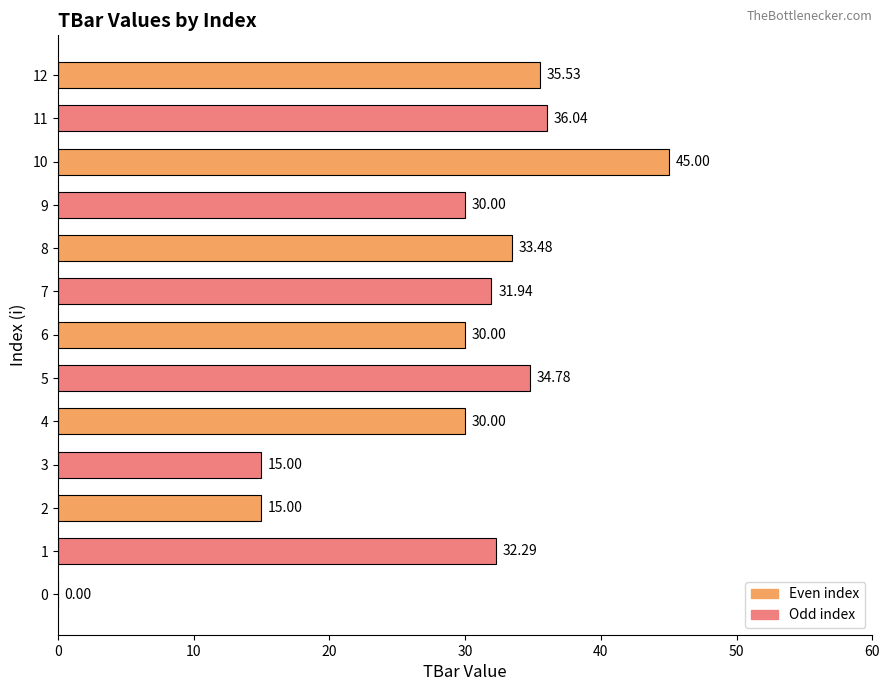

Is it true that the value at 0 is -28.3?

False